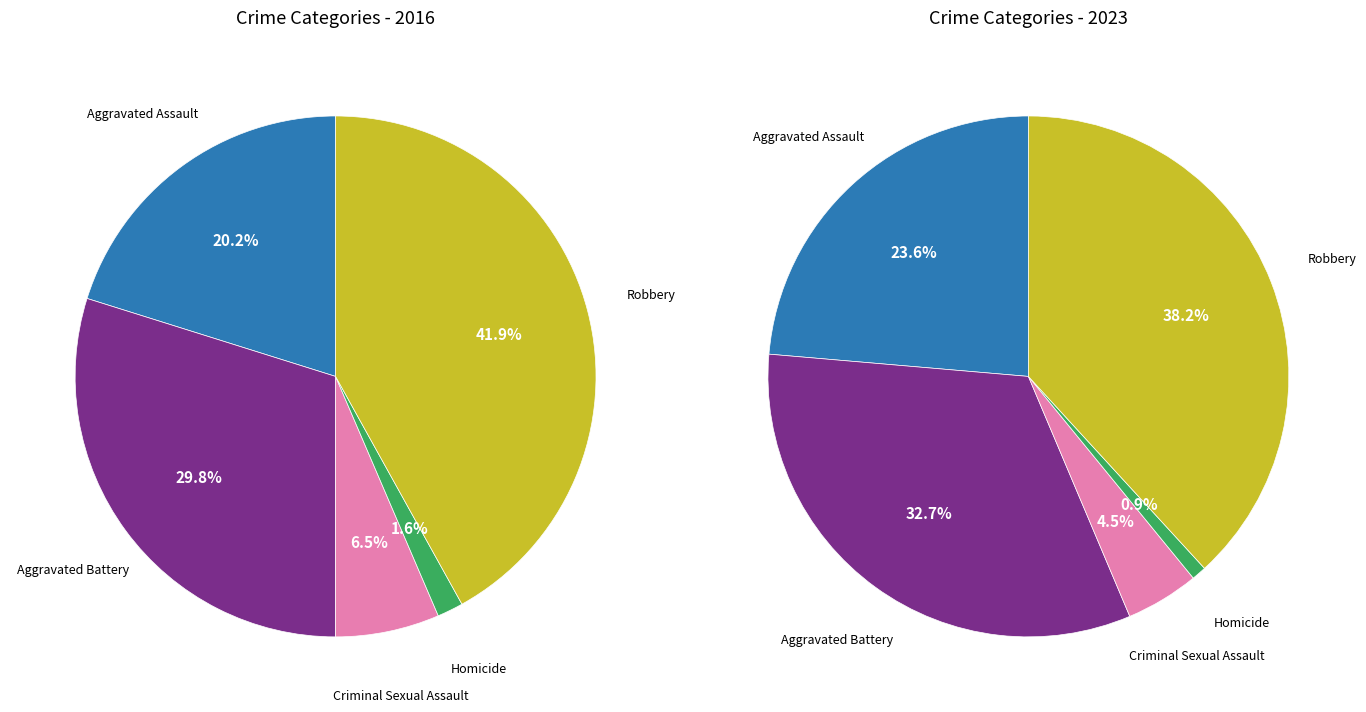

Rank the categories by values_2023 value from lowest to highest.

Homicide, Criminal Sexual Assault, Aggravated Assault, Aggravated Battery, Robbery